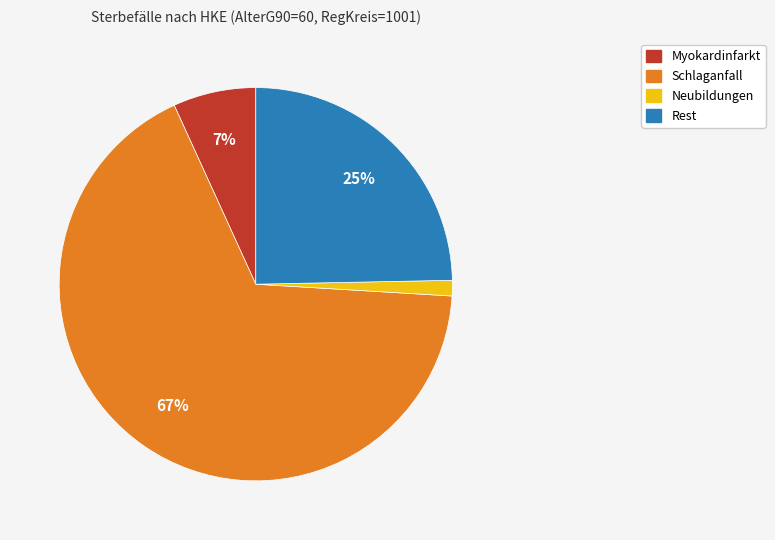

Does Schlaganfall account for over 50% of the chart?

Yes